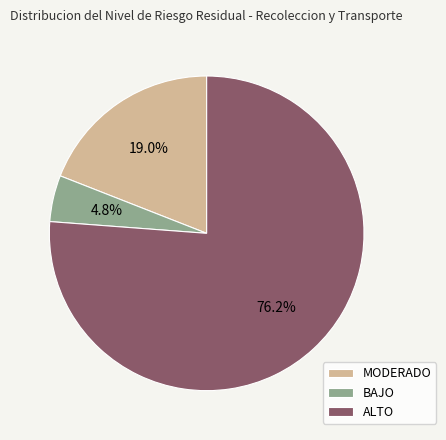

Does any single category account for the majority?

Yes